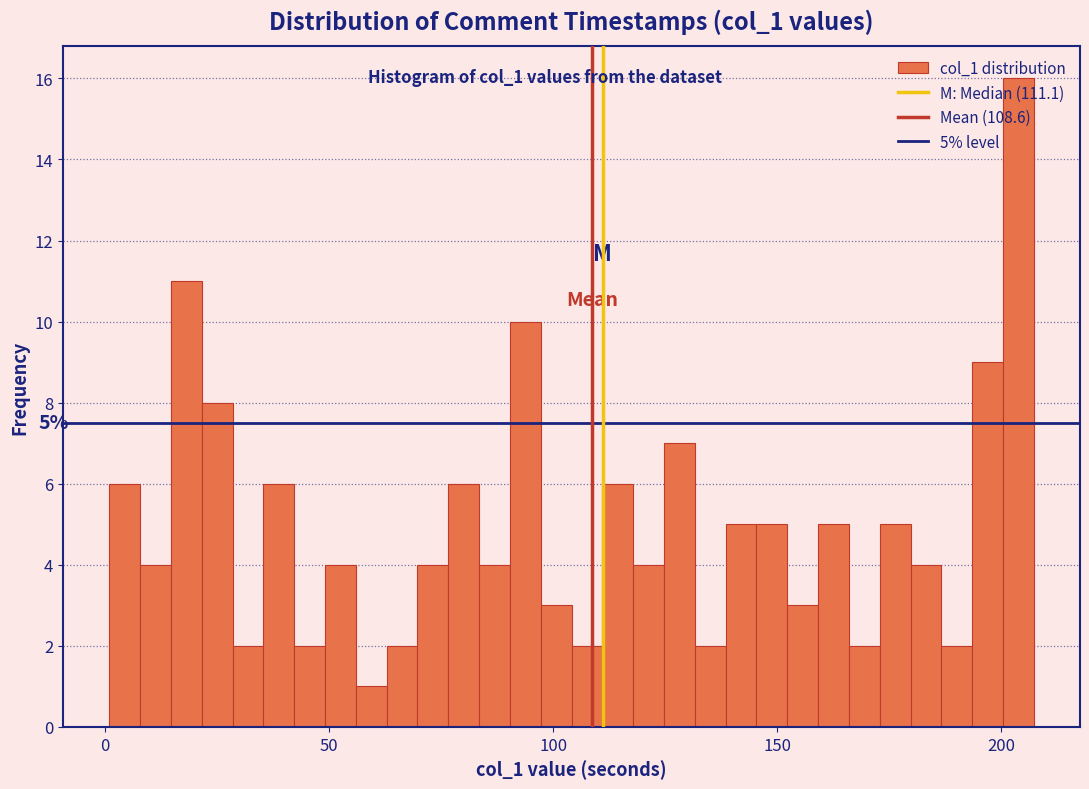

Around what value on the x-axis is the tallest bar? Give the approximate position of its centre, as read against the axis.

205